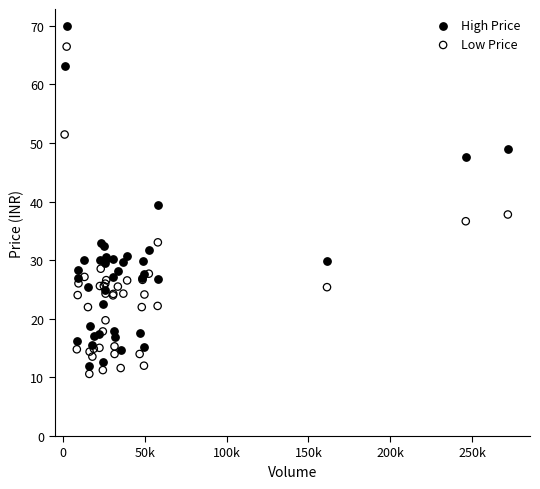

What are all the series names shown in the legend?

High Price, Low Price